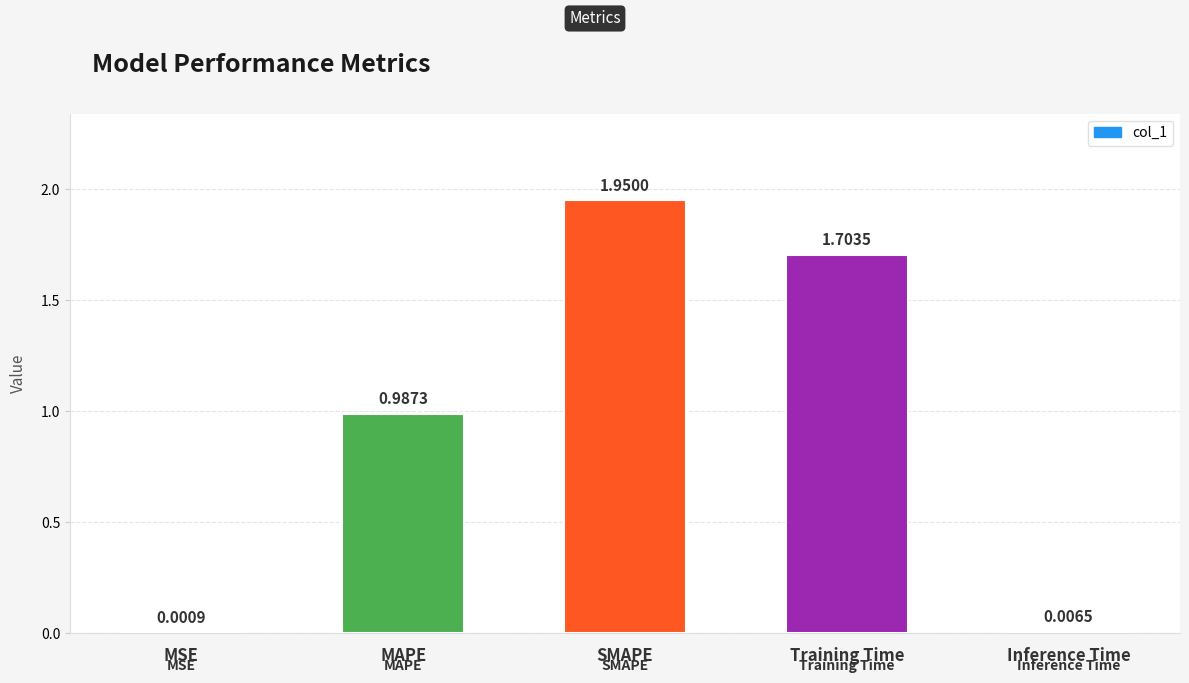

Which label corresponds to the largest value in the chart?

SMAPE